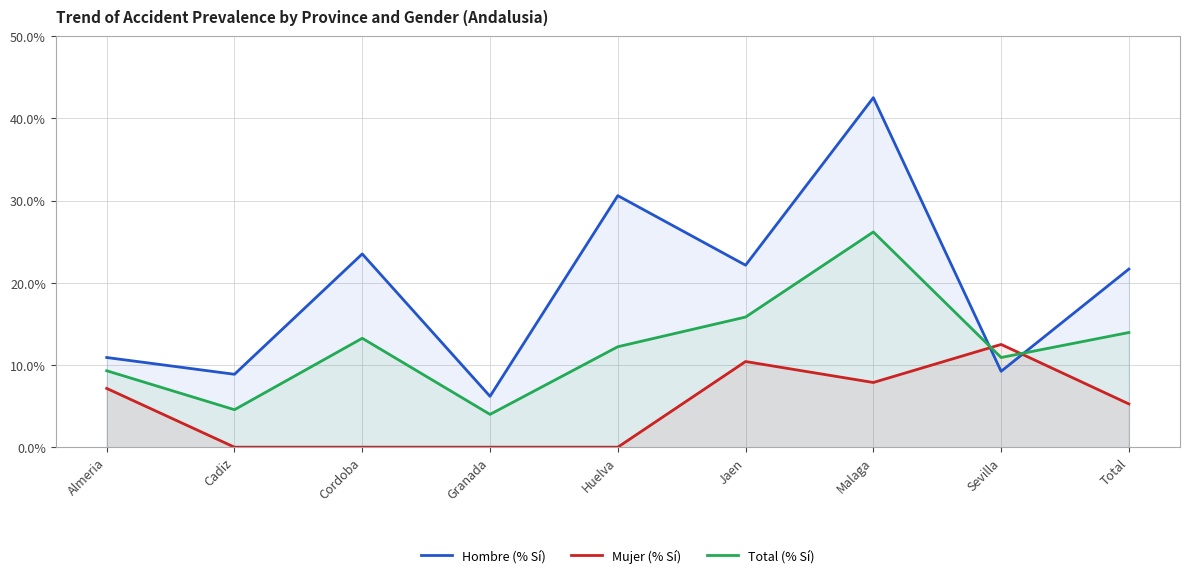

What is the value of the Total (% Sí) point at the 5th from the left?

12.2